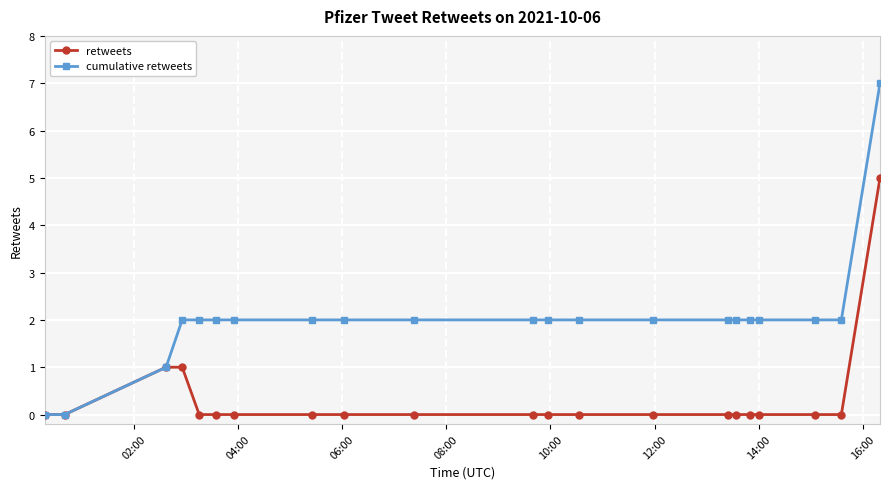

Rank the series by their average value, from highest to lowest.

cumulative retweets, retweets